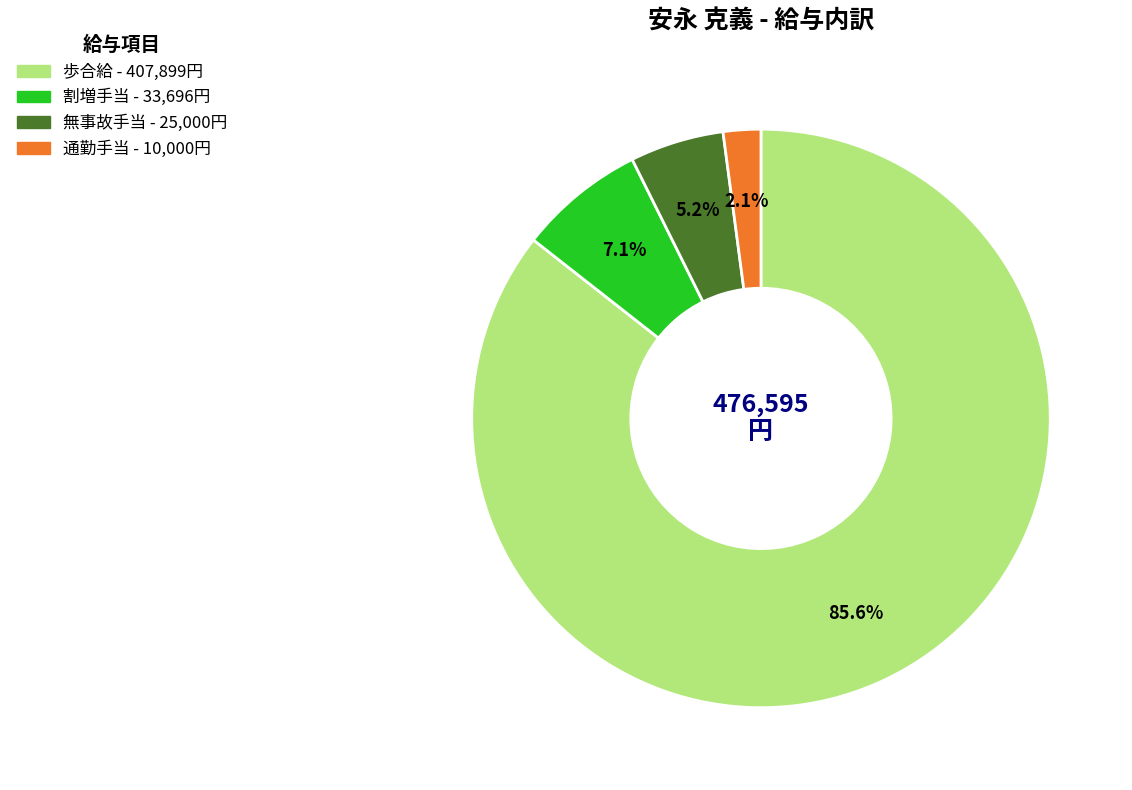

To the nearest percent, what is the combined percentage of 割増手当 and 歩合給?

93%